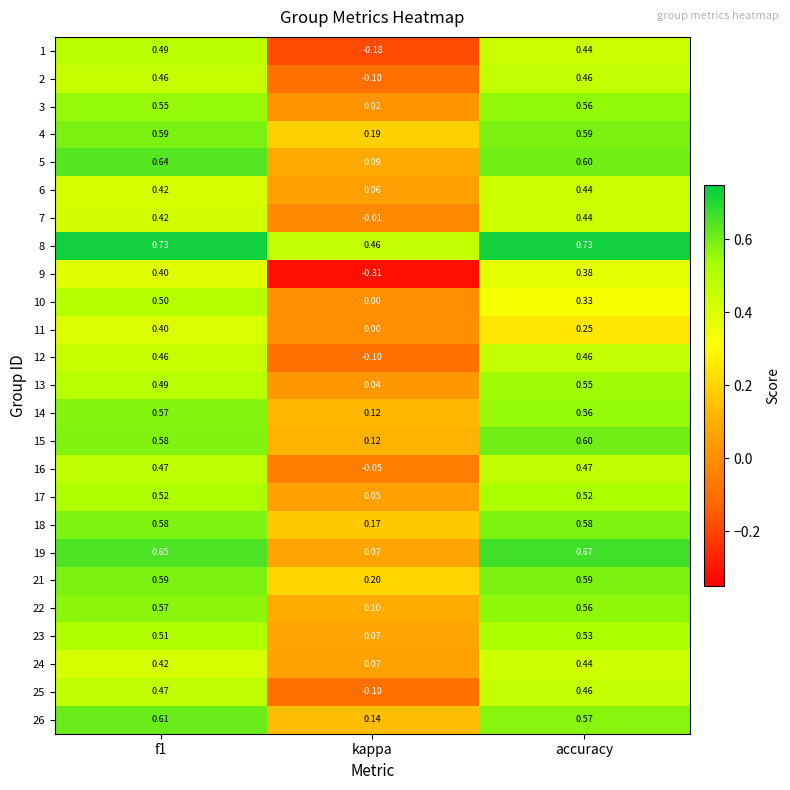

What is the spread (max minus min) of values at kappa?

0.8